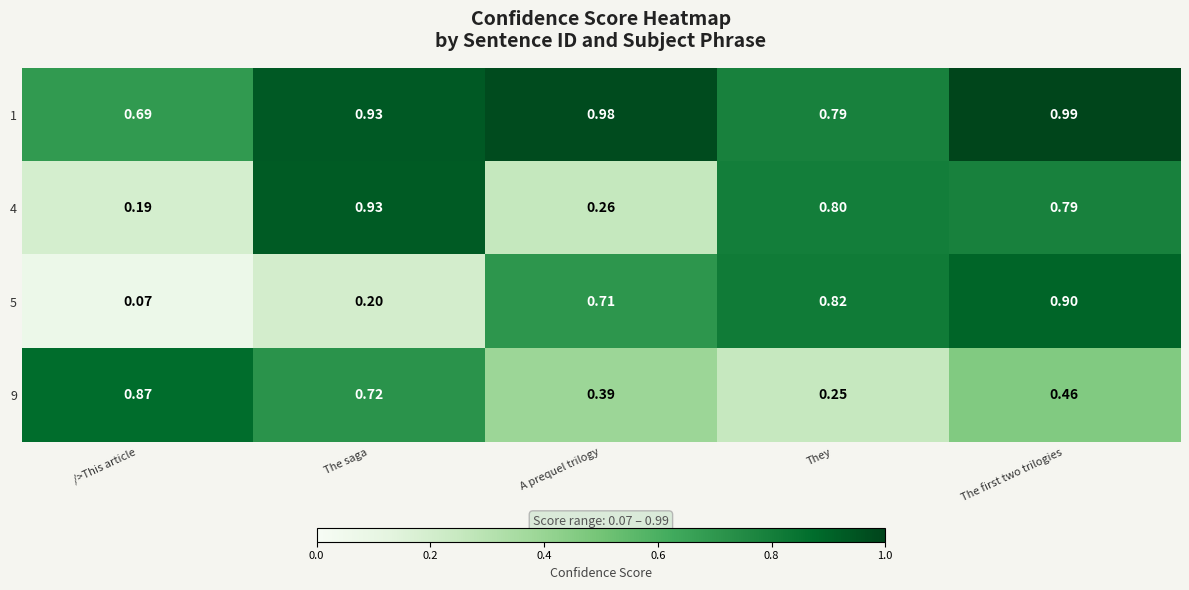

At which label does 4 reach its minimum?

/>This article